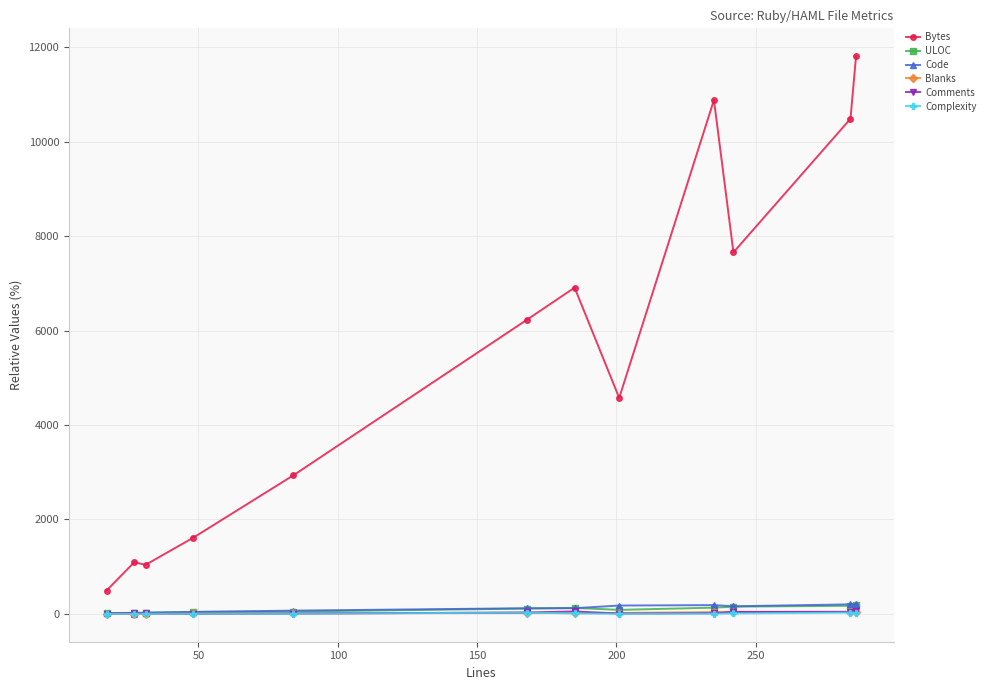

True or false: Complexity and Bytes cross at least once.

False